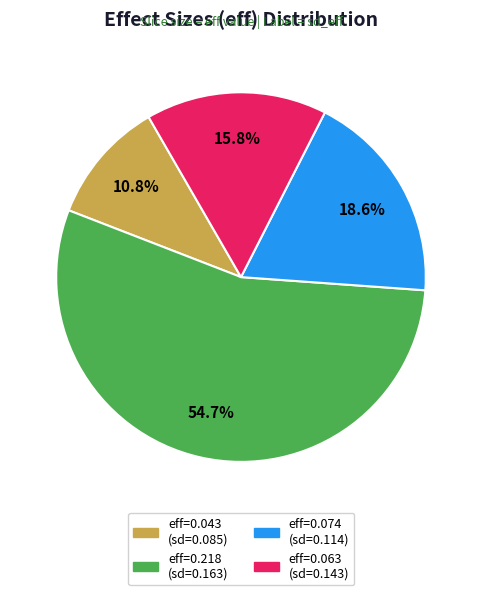

Does any single category account for the majority?

Yes